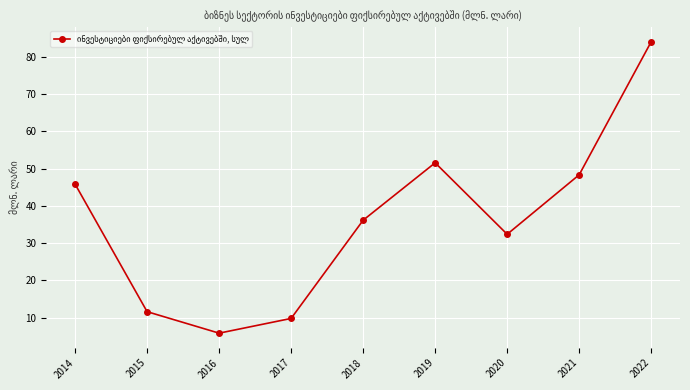

What is the change in value from 2014 to 2015?

-34.3